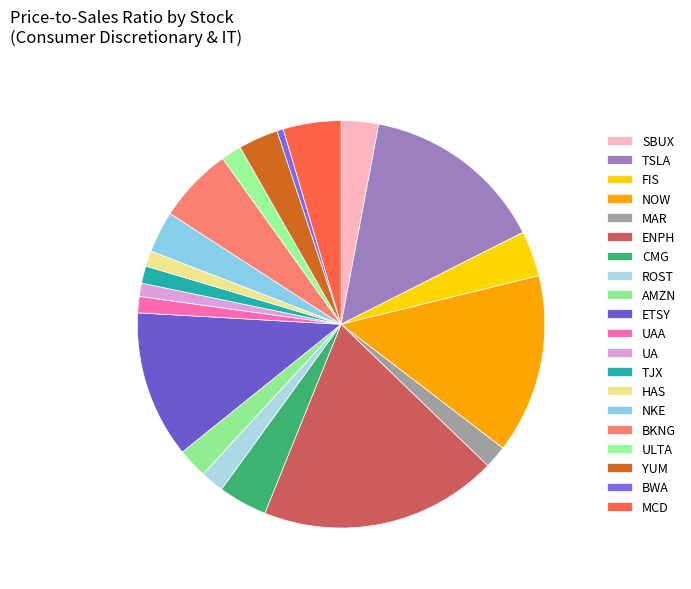

Rank the categories by value from highest to lowest.

ENPH, TSLA, NOW, ETSY, BKNG, MCD, CMG, FIS, NKE, YUM, SBUX, AMZN, ROST, MAR, ULTA, TJX, UAA, HAS, UA, BWA